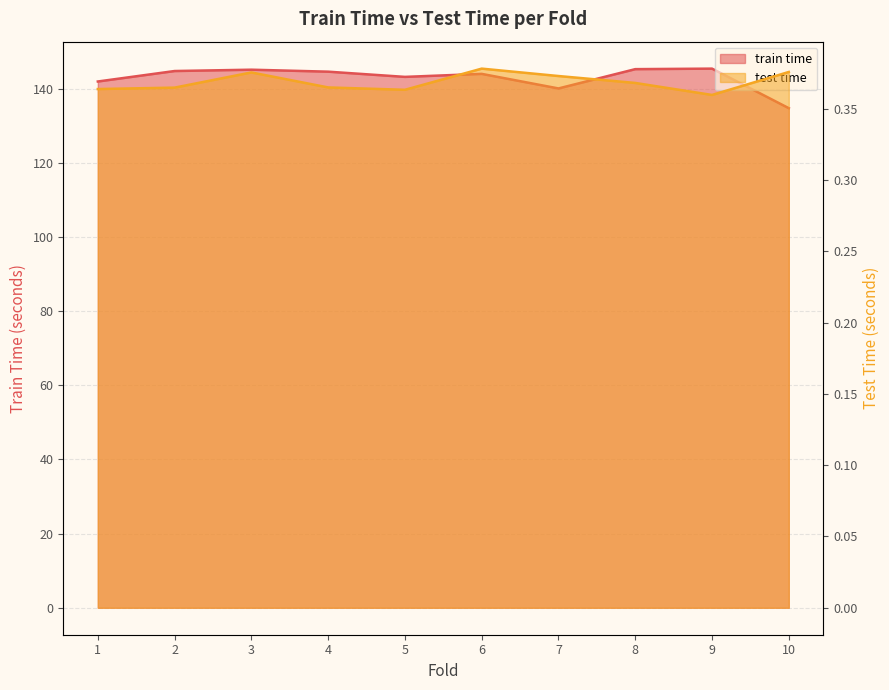

How many data points does each series have?

10